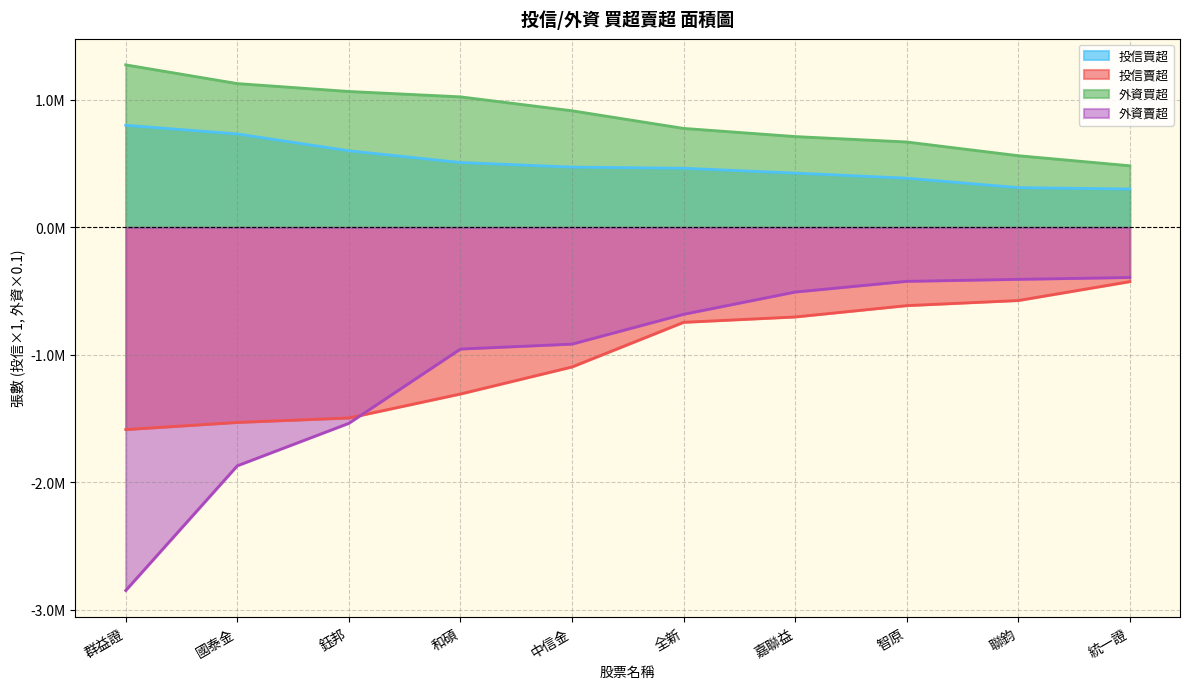

Between 聯鈞 and 鈺邦, which is larger?

鈺邦